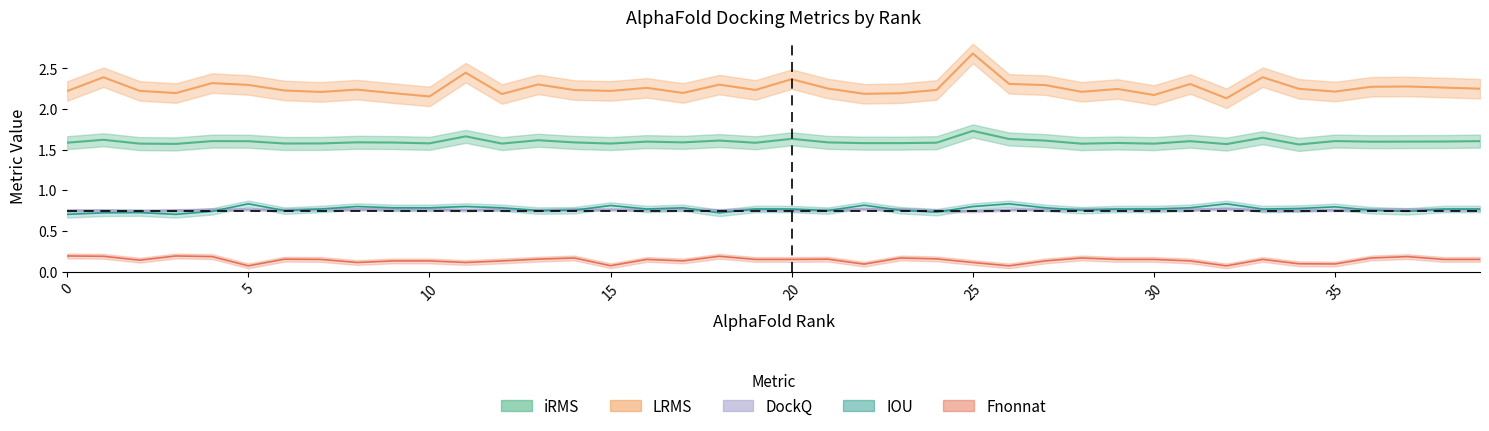

What is the approximate value of DockQ at 21?

0.8